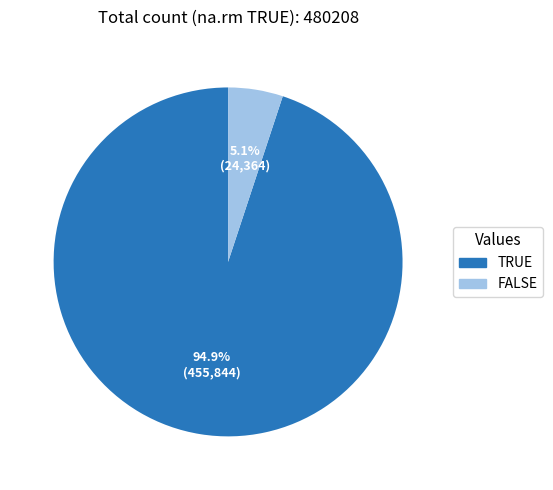

True or false: FALSE accounts for 5% of the total.

True